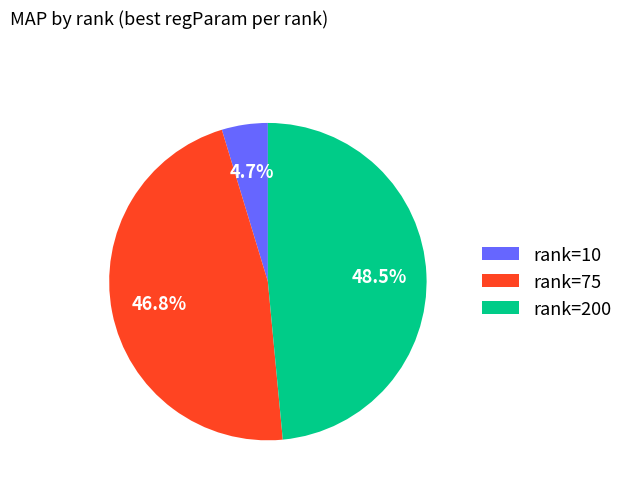

Is rank=10 the majority of the pie?

No